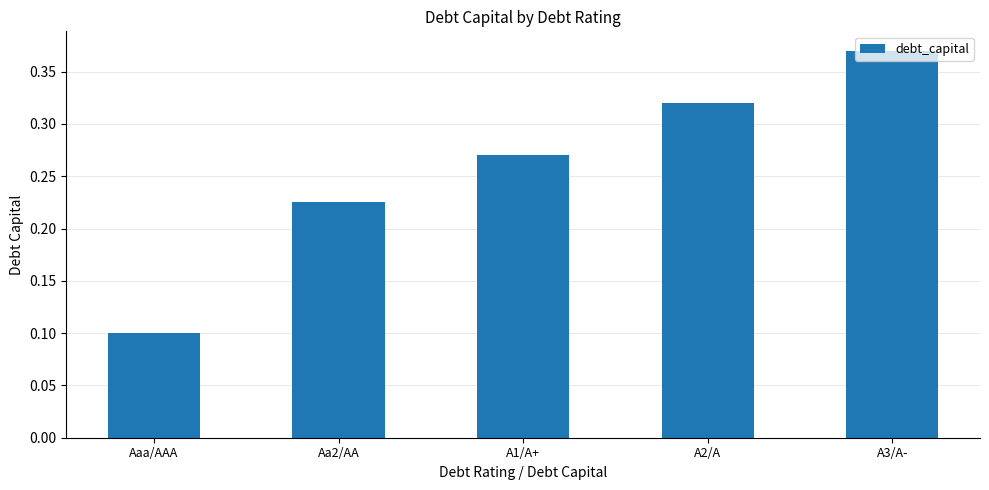

The chart shows a value of 0.2 at A1/A+. True or false?

False